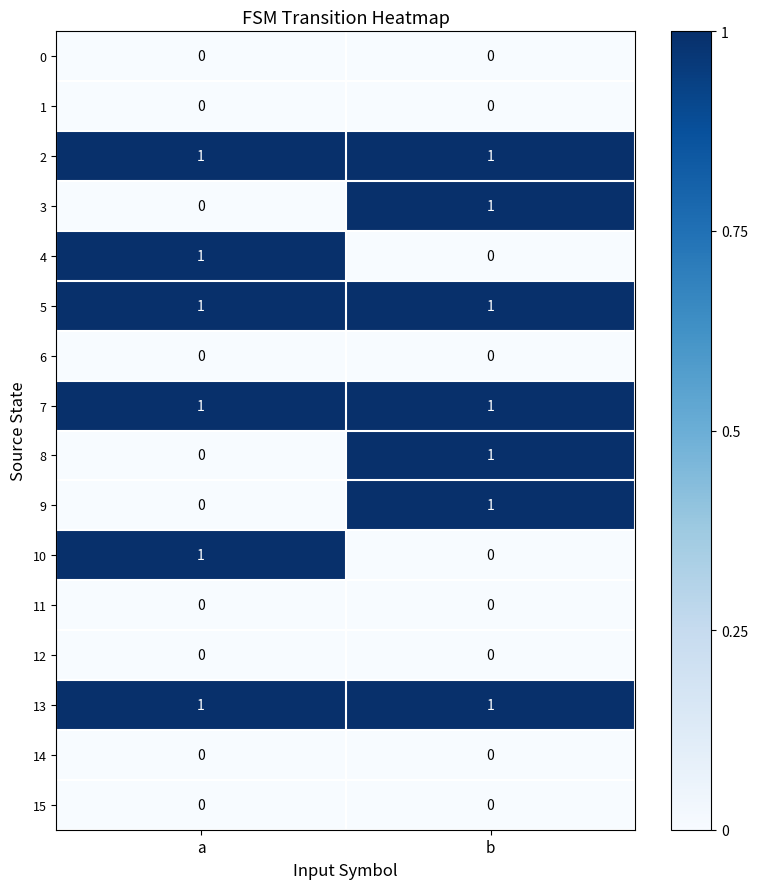

The 7 series shows 1 at a. True or false?

True